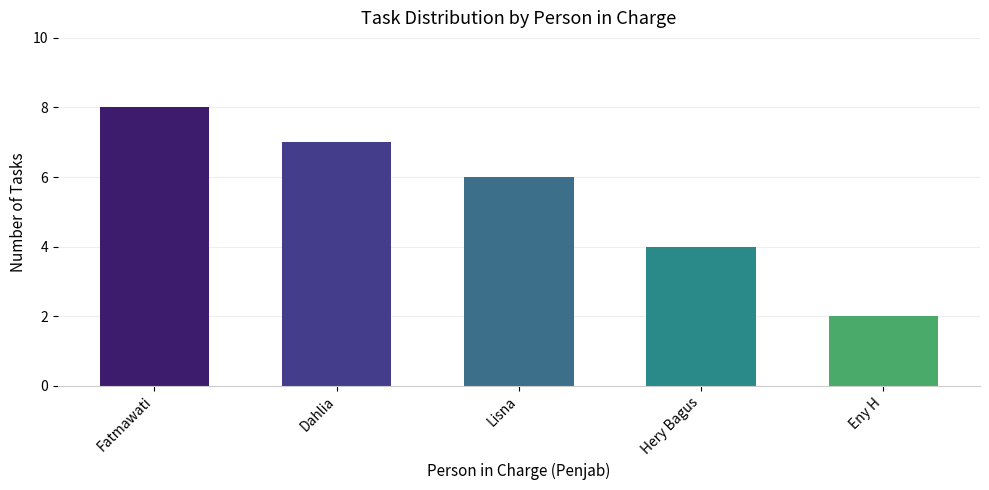

What is the label of the 5th bar from the right?

Fatmawati